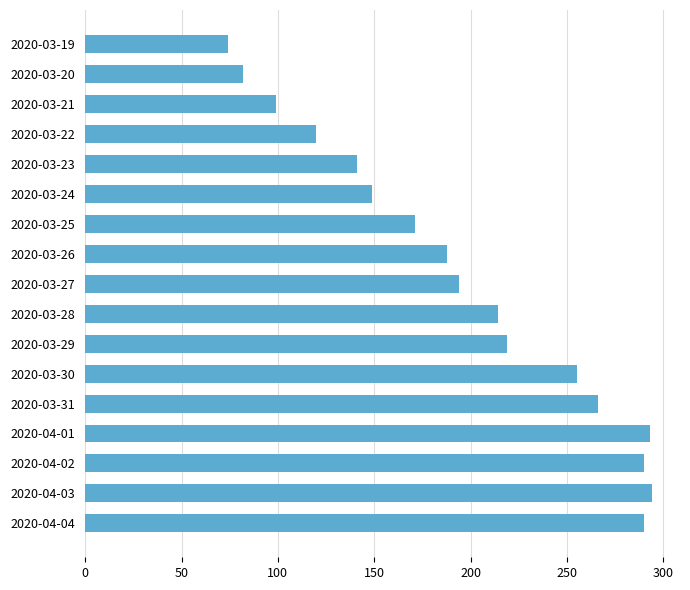

What is the smallest value displayed?

74